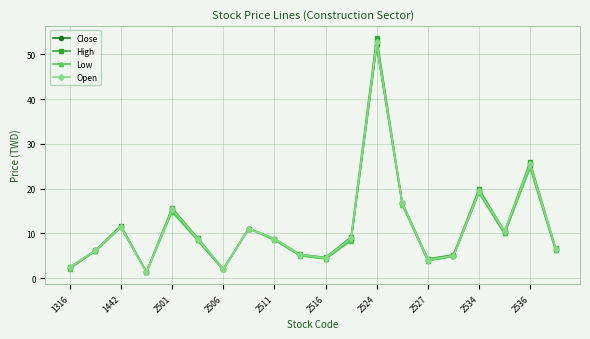

What is the value of the Close point at the 14th from the left?

16.7